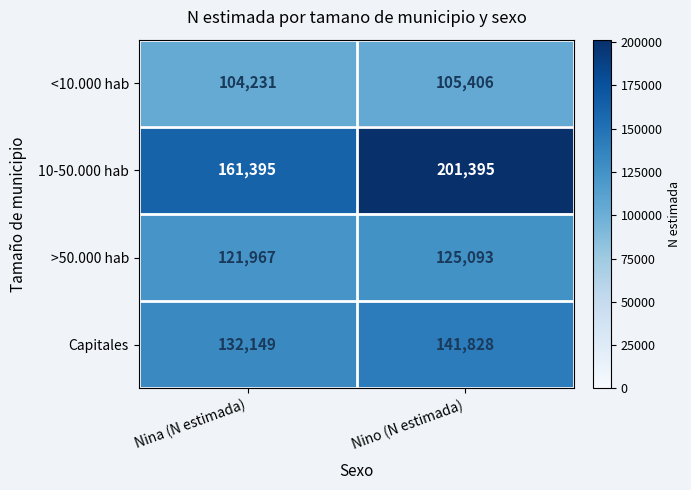

How many data points does each series have?

2